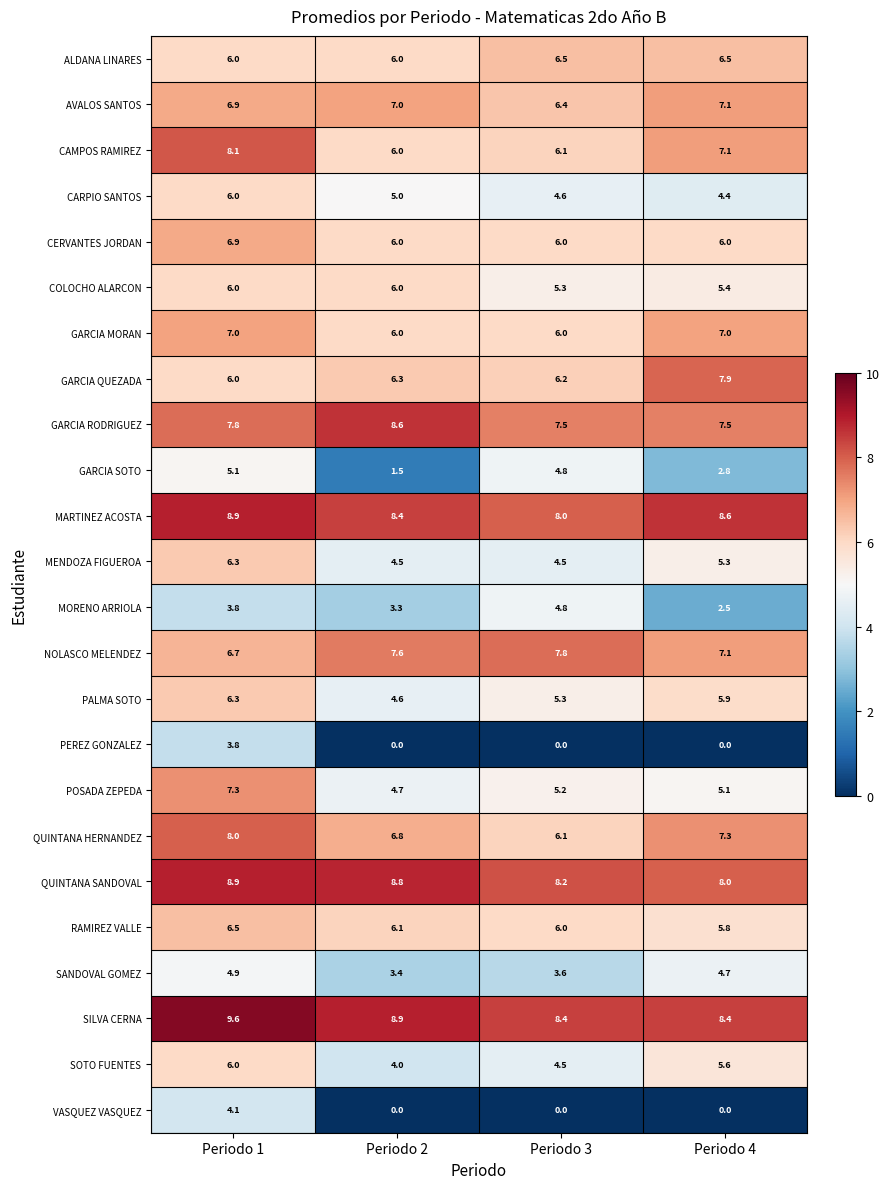

At which label is CAMPOS RAMIREZ closest to 7?

Periodo 4